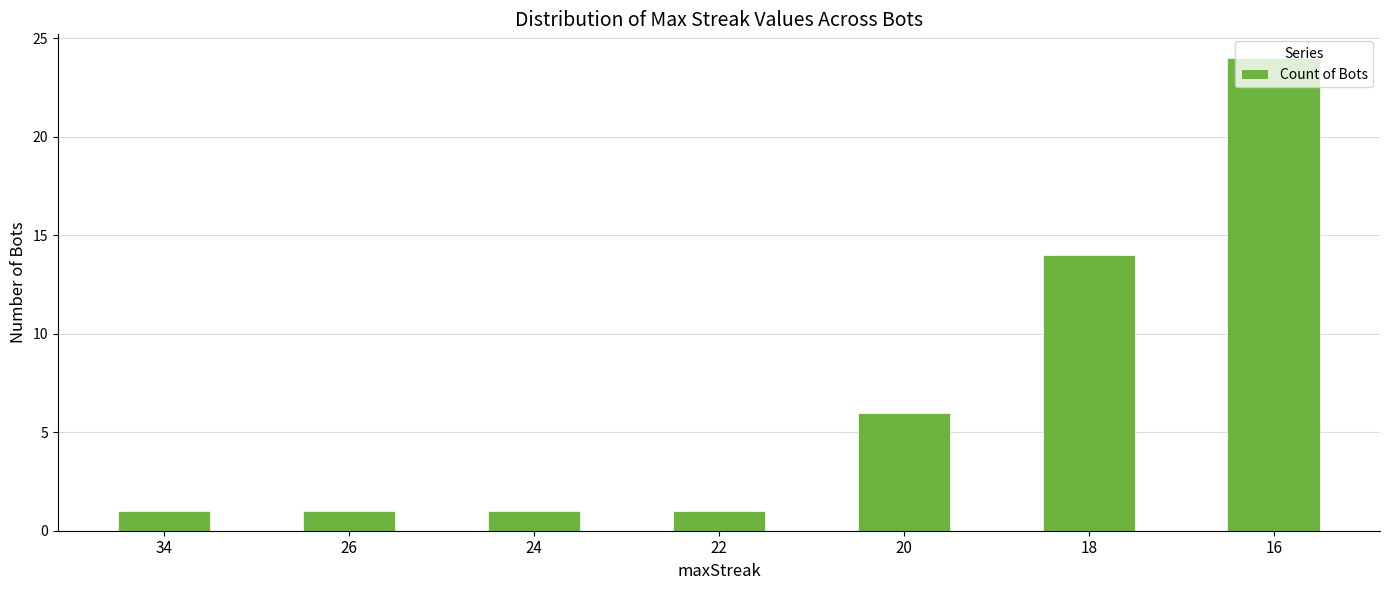

Reading left to right, extract all data points from this chart.

34=1	26=1	24=1	22=1	20=6	18=14	16=24